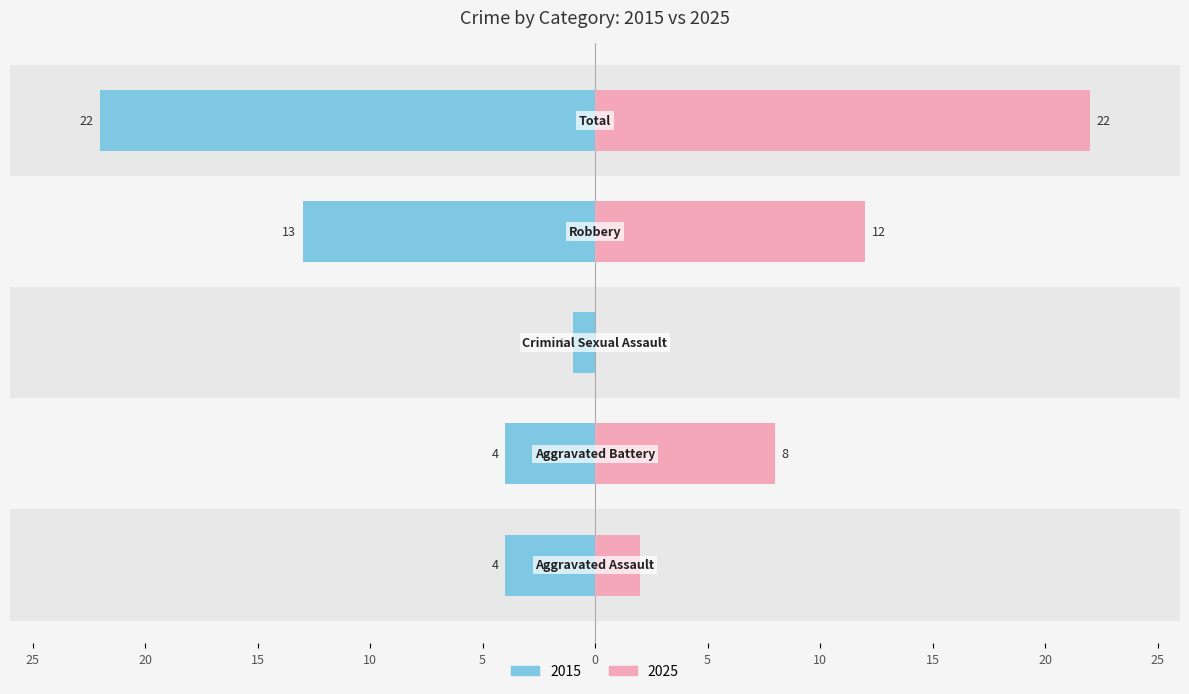

What is the difference between the Left values at Total and Robbery?

9